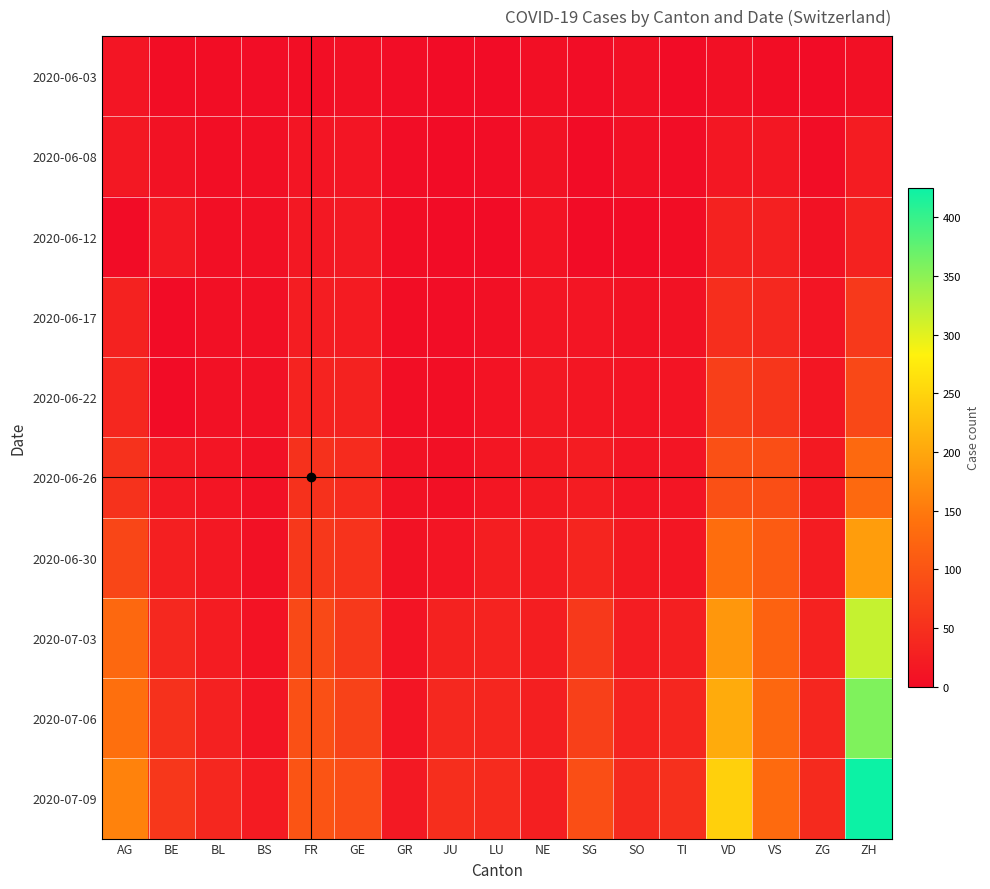

Count the number of categories in the chart.

17